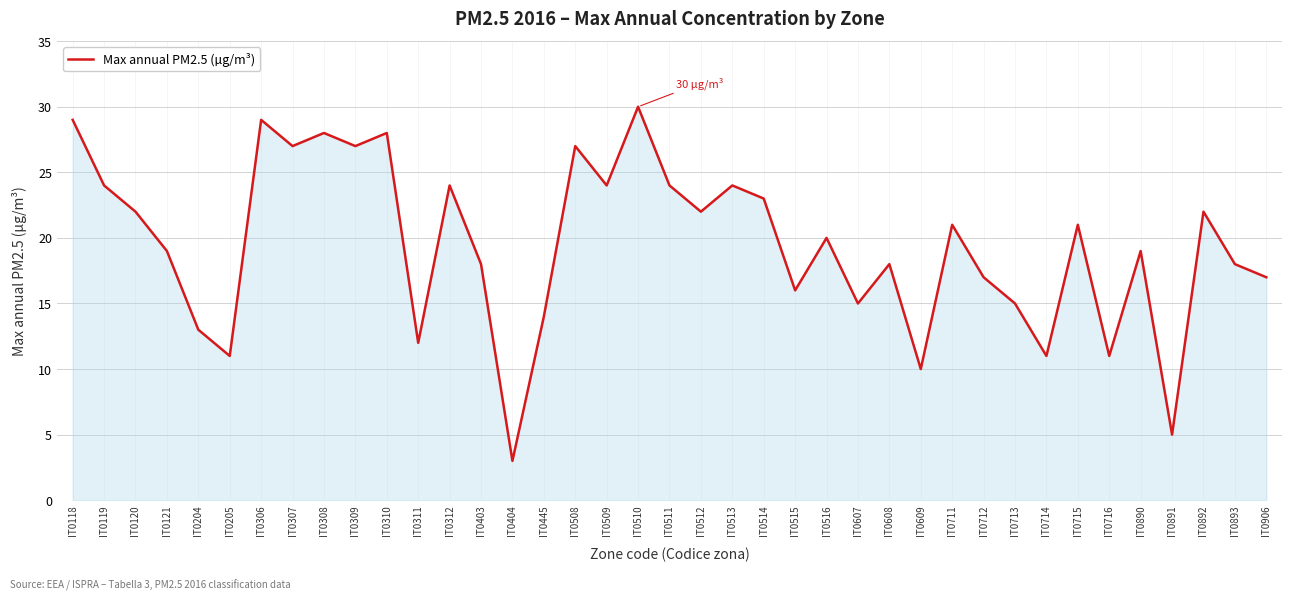

What is the change in value from IT0308 to IT0713?

-13